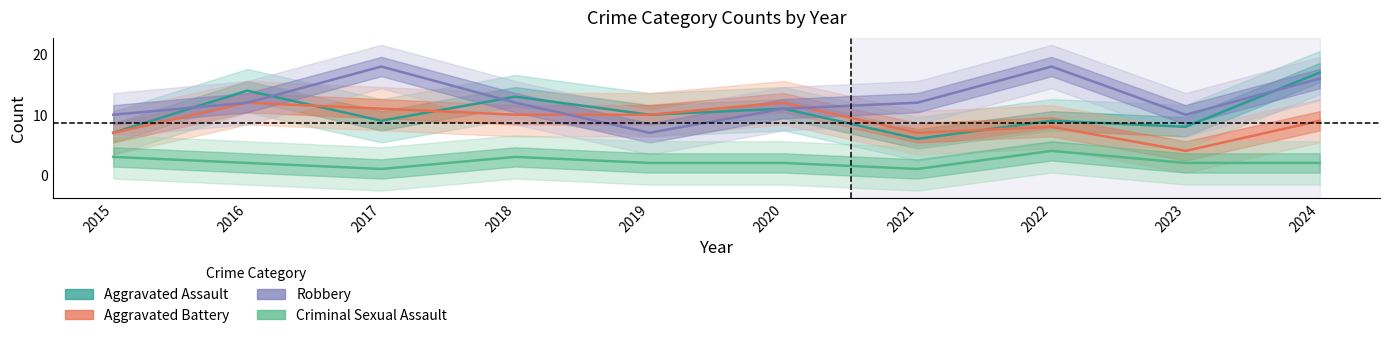

What is the value of the Robbery point at the 7th from the left?

12